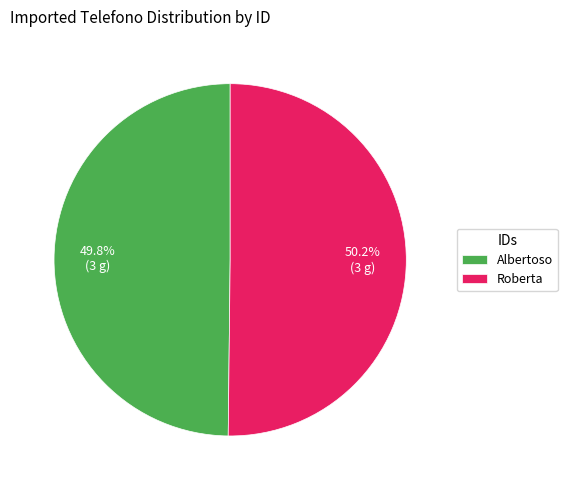

How many segments does this pie chart have?

2